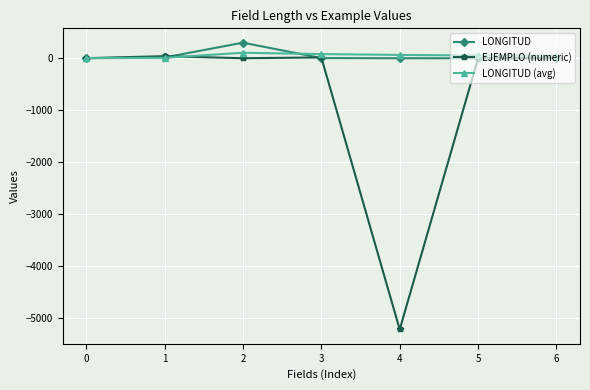

Does the chart display data point markers on the line(s)?

Yes